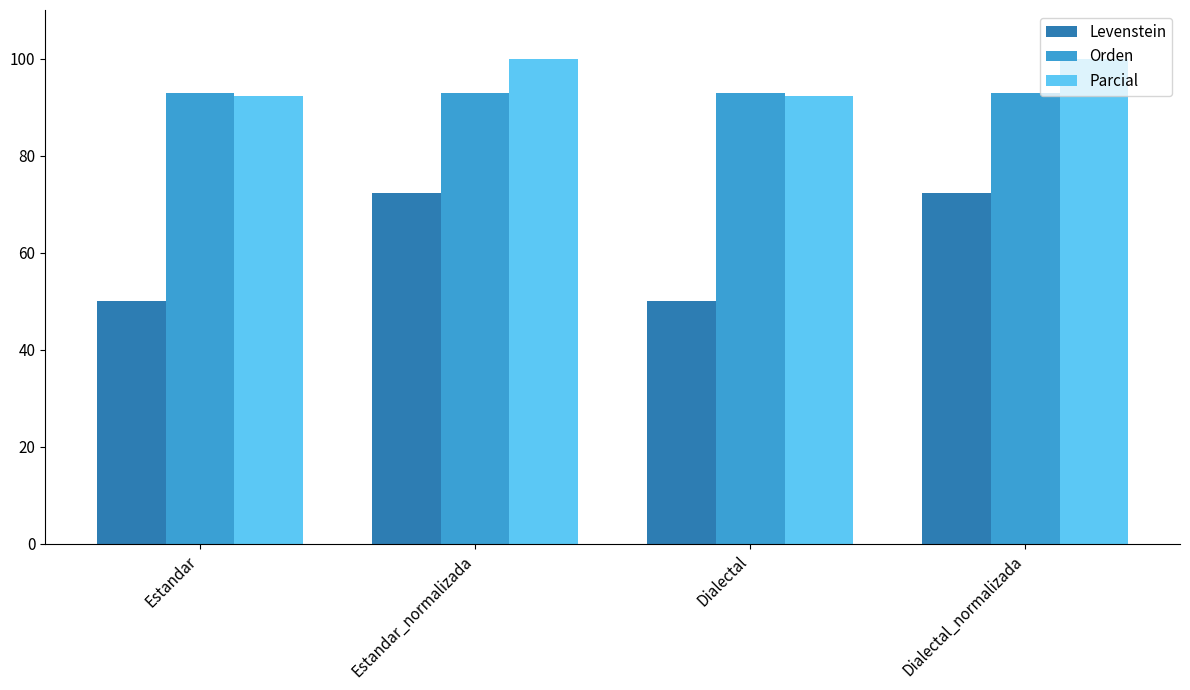

Which series changed the most between Estandar and Dialectal_normalizada?

Levenstein